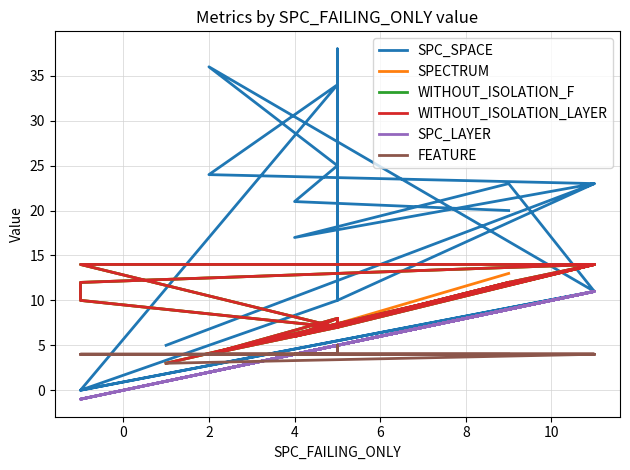

How many values in the SPECTRUM series are below 8?

10